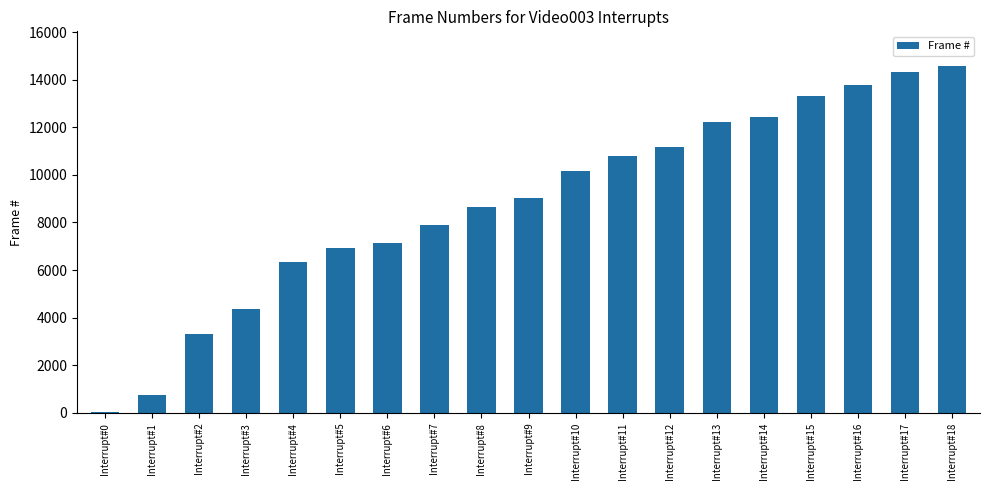

Are the bars grouped side by side (vs. stacked)?

No